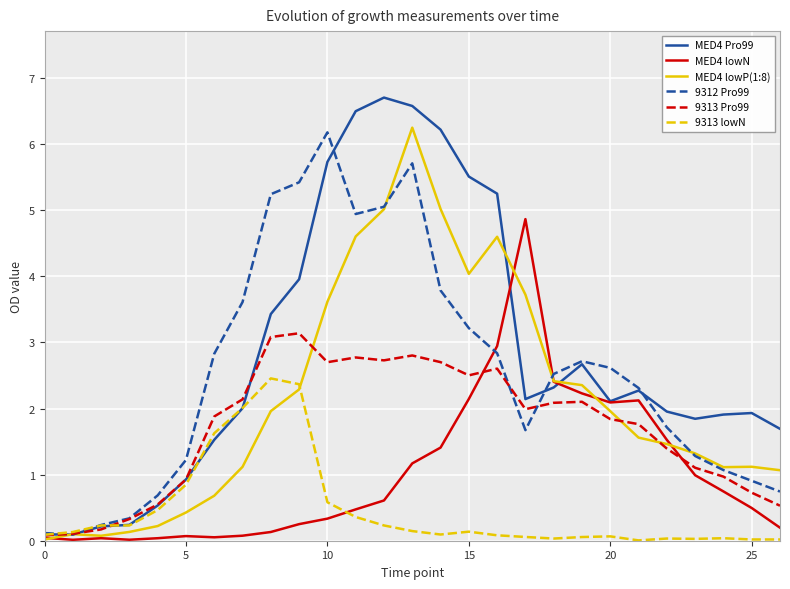

The MED4 Pro99 series shows 2.1 at 20. True or false?

True